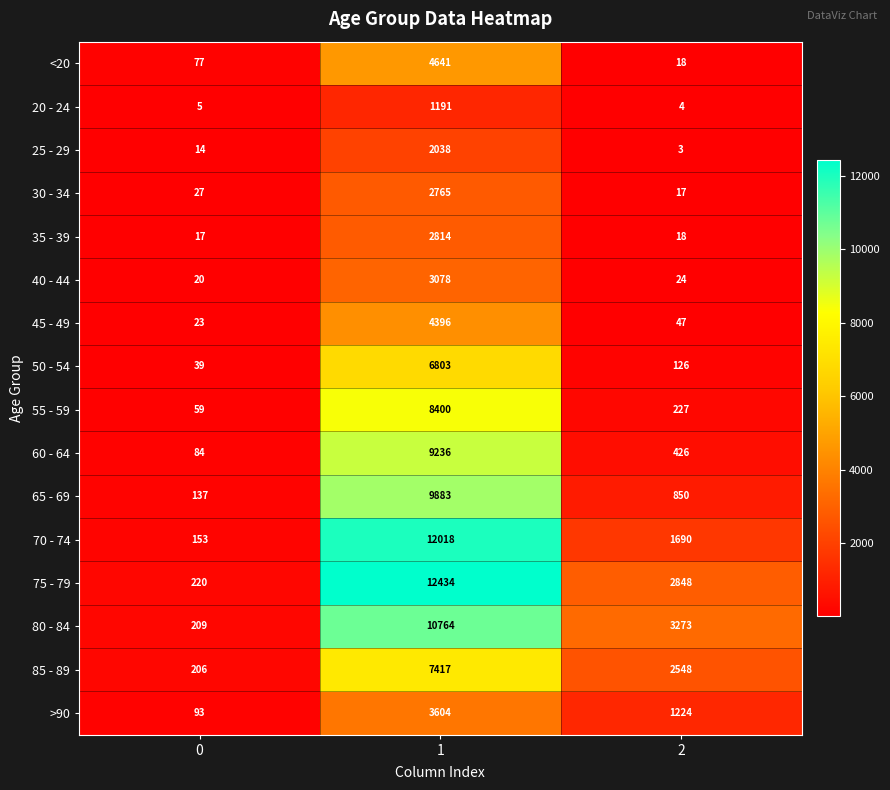

How many >90 values are between 93 and 3604?

3